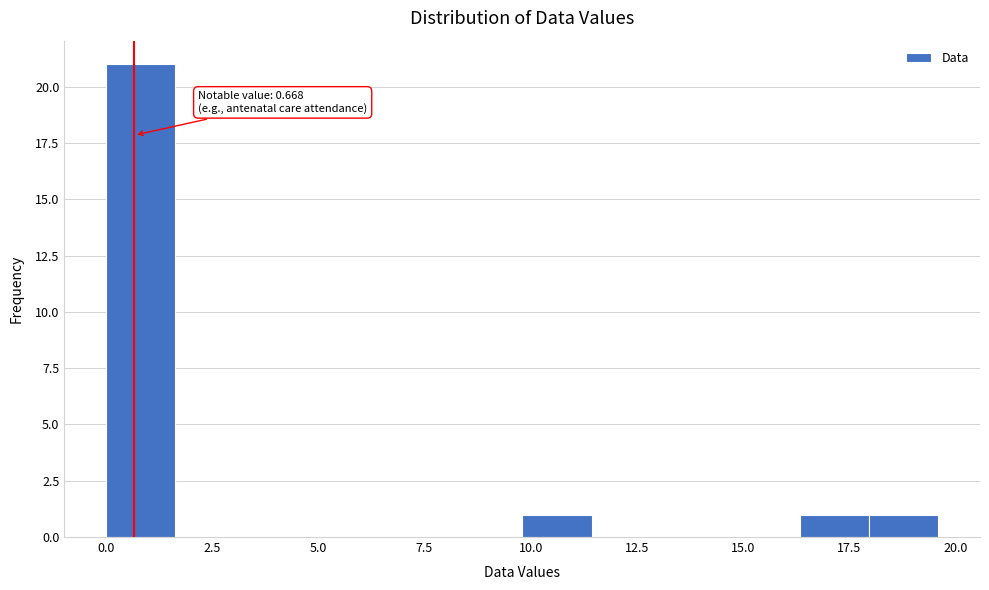

Read against the x-axis, roughly where is the centre of the tallest bar?

1.0